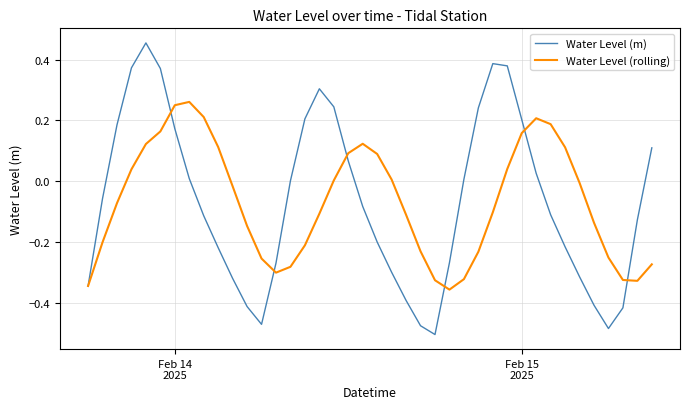

Rank the series by their maximum value, from highest to lowest.

Water Level (m), Water Level (rolling)